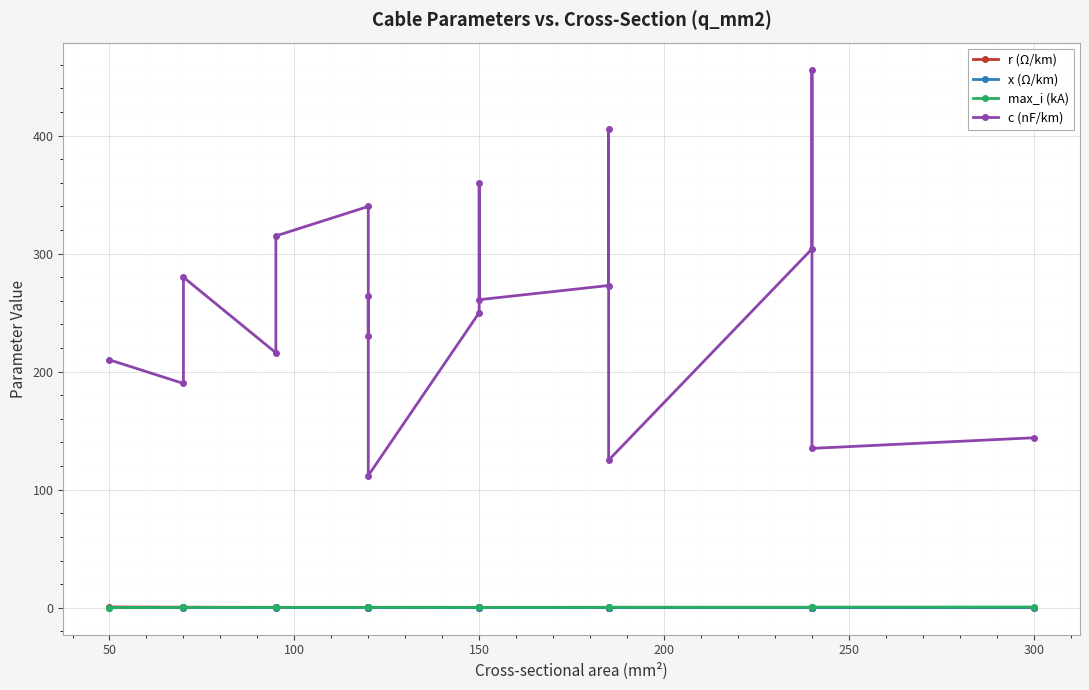

How many lines are shown in the chart?

4